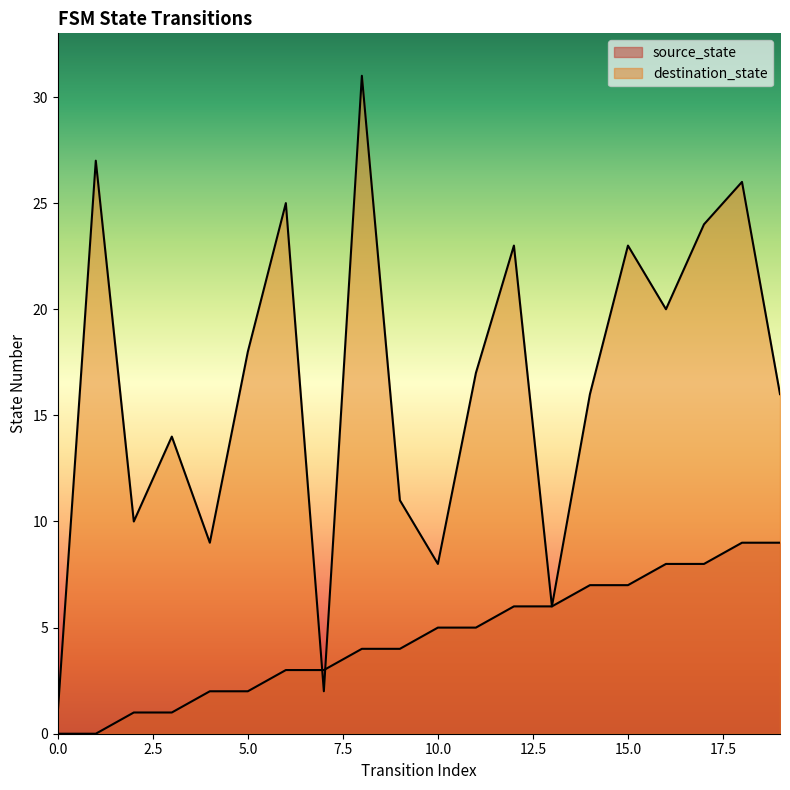

List the series in order of their peak value, lowest first.

source_state, destination_state